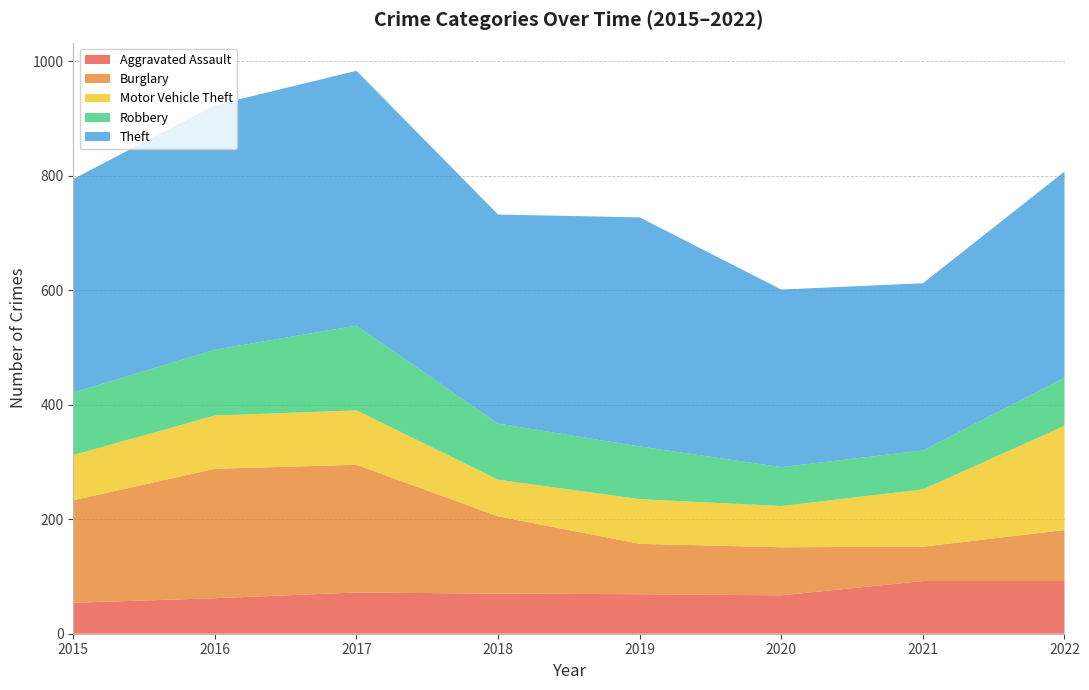

Reading left to right, what are all the values shown in this chart?

Aggravated Assault: 2015=54	2016=62	2017=72	2018=70	2019=69	2020=67	2021=92	2022=92
Burglary: 2015=179	2016=226	2017=223	2018=135	2019=88	2020=84	2021=60	2022=89
Motor Vehicle Theft: 2015=79	2016=93	2017=95	2018=64	2019=78	2020=72	2021=100	2022=182
Robbery: 2015=109	2016=115	2017=148	2018=98	2019=92	2020=68	2021=68	2022=84
Theft: 2015=373	2016=427	2017=445	2018=365	2019=400	2020=310	2021=292	2022=360